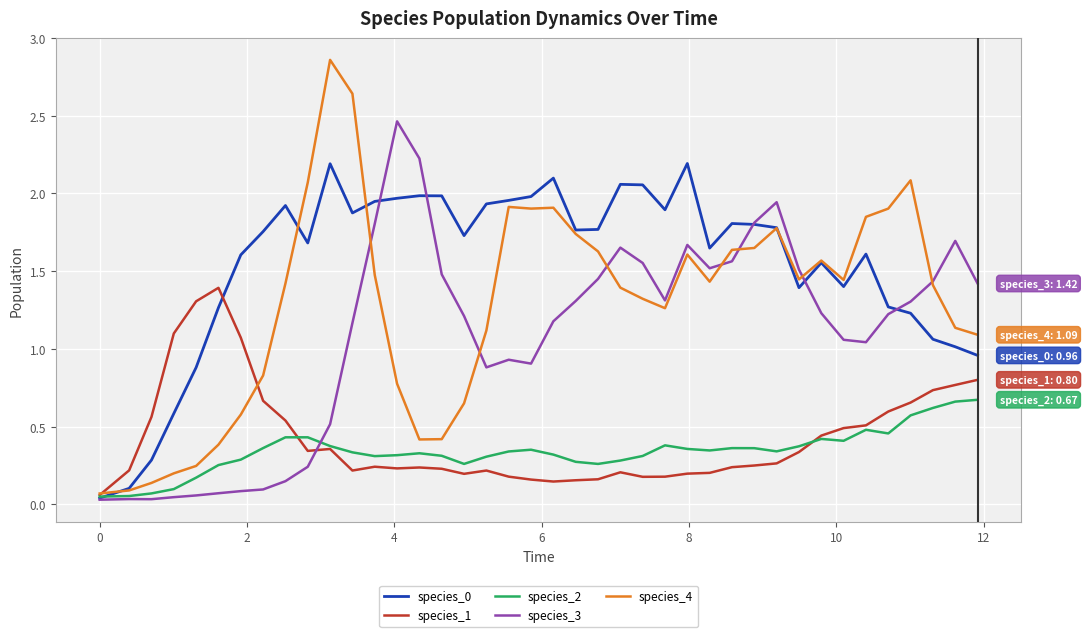

Which series has the largest range (max minus min)?

species_4